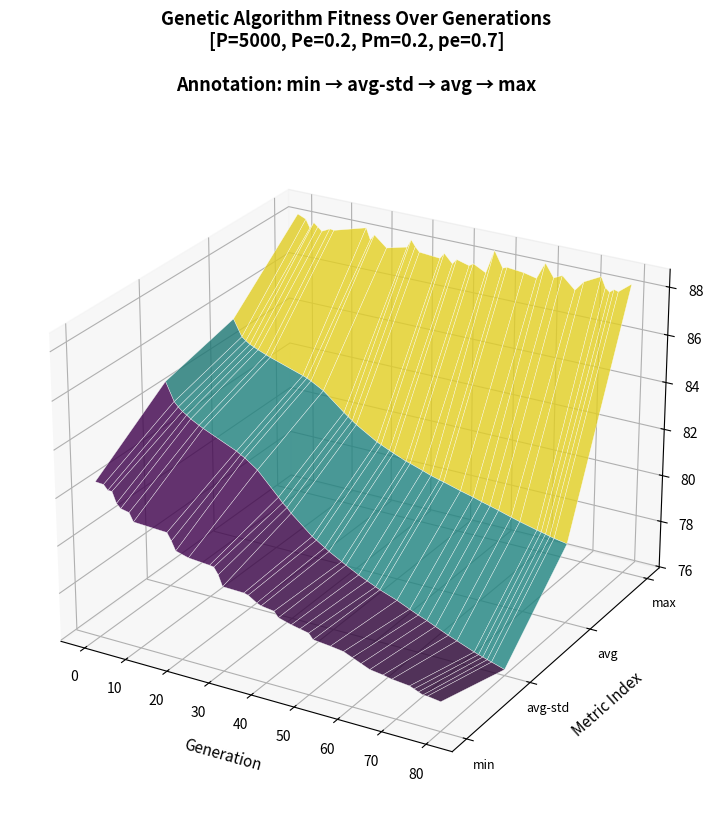

Reading left to right, extract all data points from this chart.

gen: 0.0	2.0	3.0	4.0	5.0	6.0	8.0	9.0	17.0	18.0	19.0	22.0	27.0	28.0	29.0	30.0	35.0	36.0	38.0	39.0	42.0	43.0	46.0	48.0	50.0	51.0	55.0	58.0	60.0	62.0	64.0	67.0	69.0	73.0	74.0	75.0	76.0	77.0	80.0
min: 82.5	82.5	82.3	82.3	81.8	81.7	81.6	81.2	81.2	80.9	80.5	80.3	80.3	80.2	80.0	79.5	79.5	79.4	79.2	79.1	79.1	78.8	78.7	78.6	78.5	78.3	78.2	78.2	78.0	77.9	77.7	77.6	77.6	77.5	77.4	77.3	77.3	77.3	77.2
max: 88.3	88.1	87.8	88.0	87.9	87.7	87.9	87.9	88.3	87.8	88.1	87.6	87.8	88.2	87.9	87.7	87.7	87.9	87.5	87.8	87.6	87.7	87.5	88.5	87.8	87.9	87.8	87.7	88.4	87.9	88.0	87.5	88.0	88.3	87.9	87.8	87.9	87.9	88.3
avg: 85.5	84.8	84.7	84.6	84.5	84.4	84.3	84.2	83.8	83.7	83.6	83.3	82.6	82.5	82.3	82.2	81.7	81.6	81.5	81.4	81.2	81.1	80.9	80.8	80.7	80.7	80.5	80.3	80.2	80.1	80.0	79.9	79.8	79.6	79.6	79.5	79.5	79.4	79.3
std: 0.8	0.9	0.9	1.0	1.0	1.0	1.1	1.1	1.3	1.3	1.3	1.4	1.6	1.7	1.7	1.8	2.0	2.0	2.1	2.1	2.2	2.3	2.4	2.4	2.4	2.5	2.5	2.6	2.7	2.7	2.8	2.9	2.9	3.0	3.0	3.0	3.0	3.1	3.1